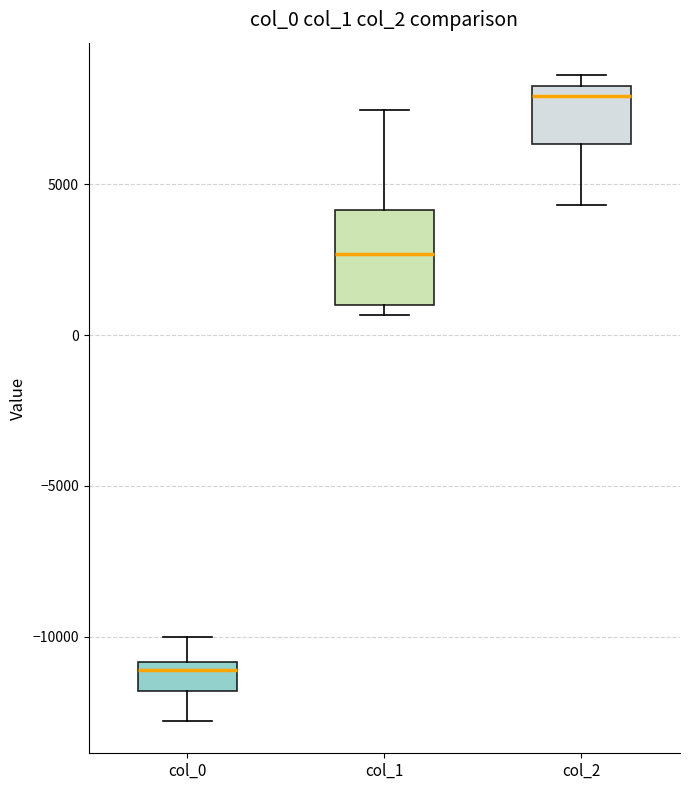

Reading left to right, transcribe this box plot: for each box, give where its median line is, the range the box spans, and where its two whiskers end, as read against the y-axis. The values are not printed on the chart, so give them approximately, as read against the axis.

col_0: median -11000 (just below the box's upper edge), box -12000 to -11000, whiskers -13000 to -10000
col_1: median 2500, box 1000 to 4000, whiskers 500 to 7500
col_2: median 8000, box 6500 to 8500, whiskers 4500 to 8500 (just above the box's upper edge)